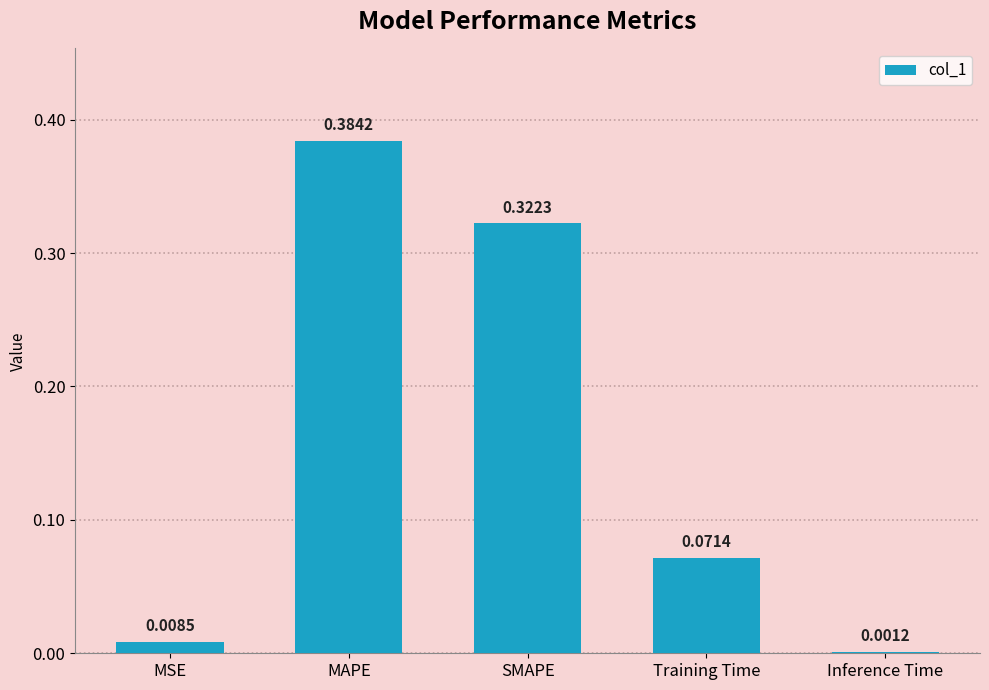

Which has a higher value, SMAPE or Training Time?

SMAPE